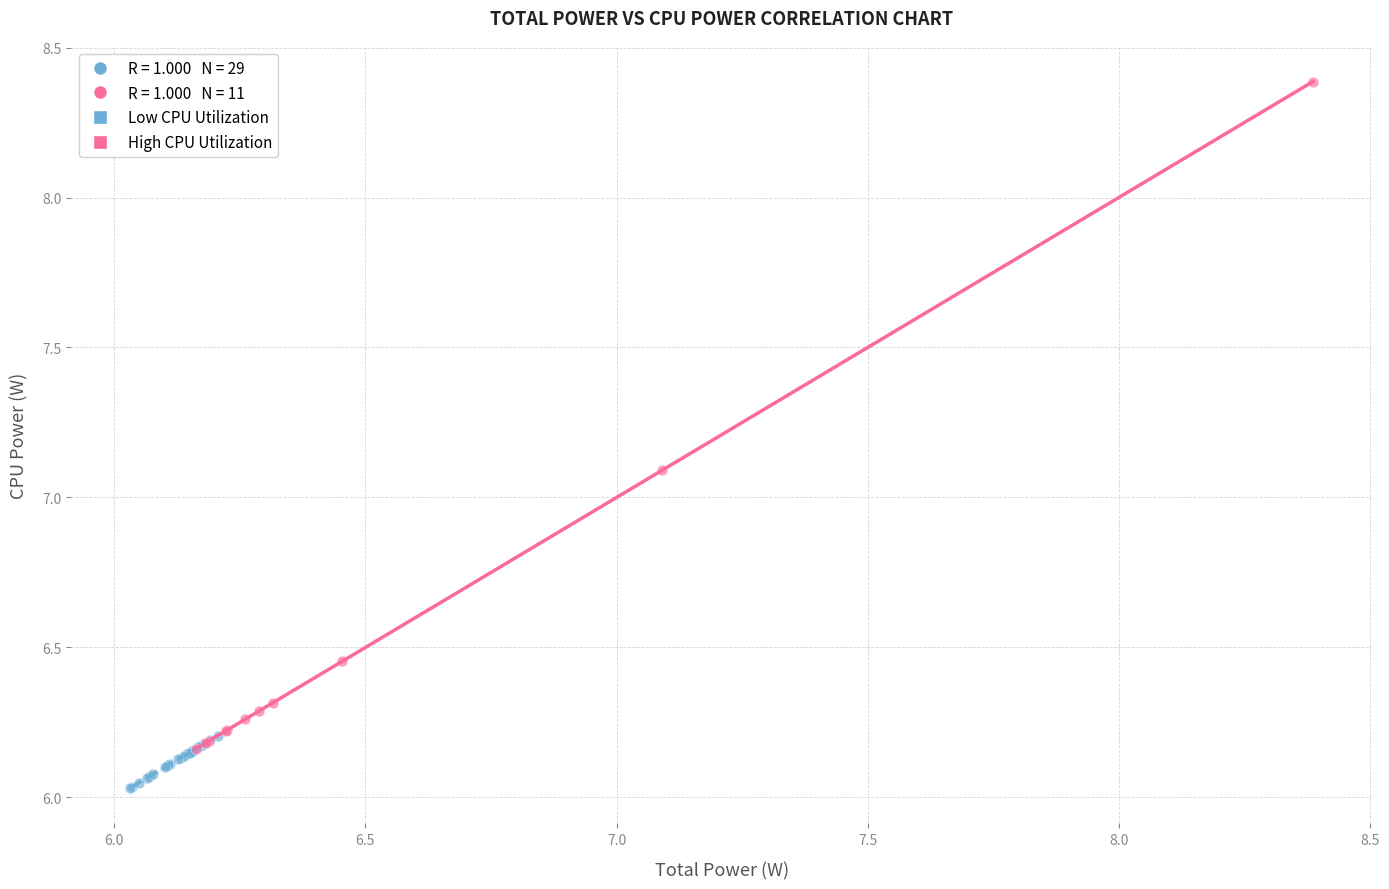

Which series has the widest spread of Y values?

High CPU Utilization